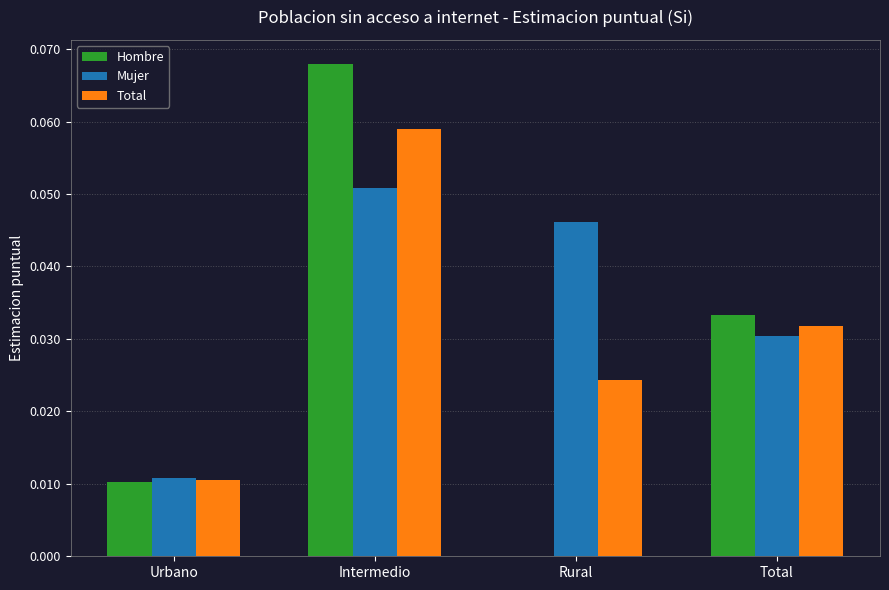

At which label does Total reach its peak?

Intermedio